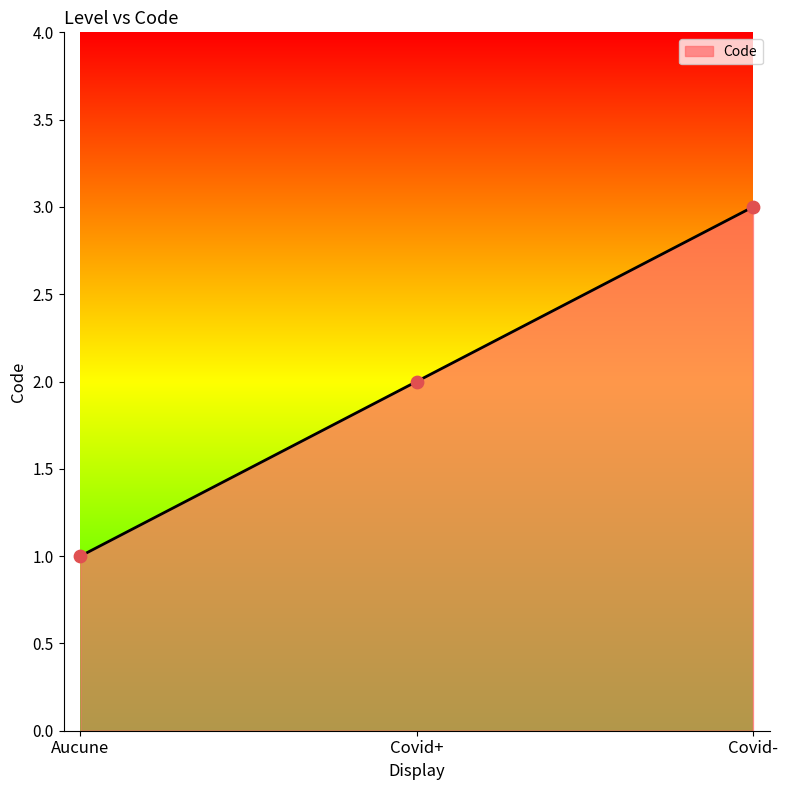

Which has a higher value, Covid+ or Aucune?

Covid+